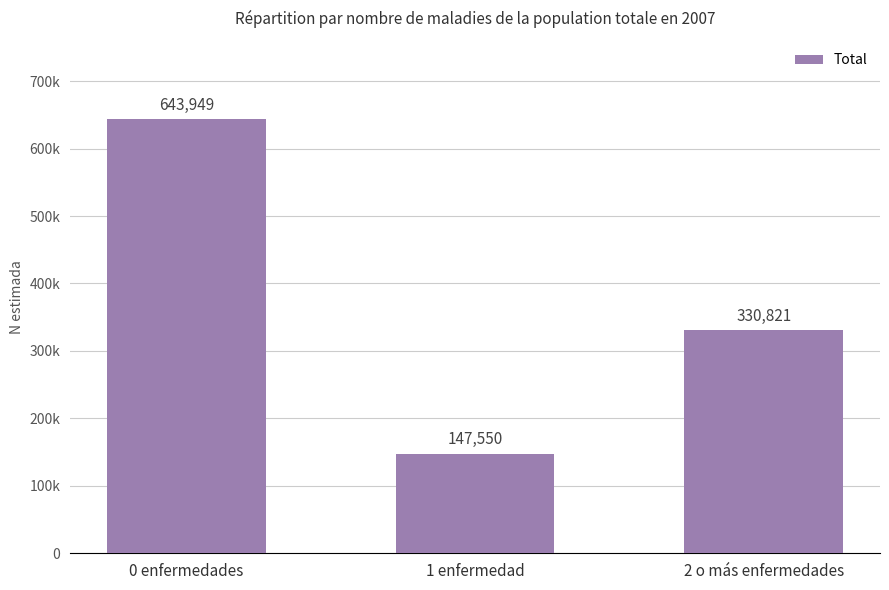

The value at 2 o más enfermedades is 330821. True or false?

True